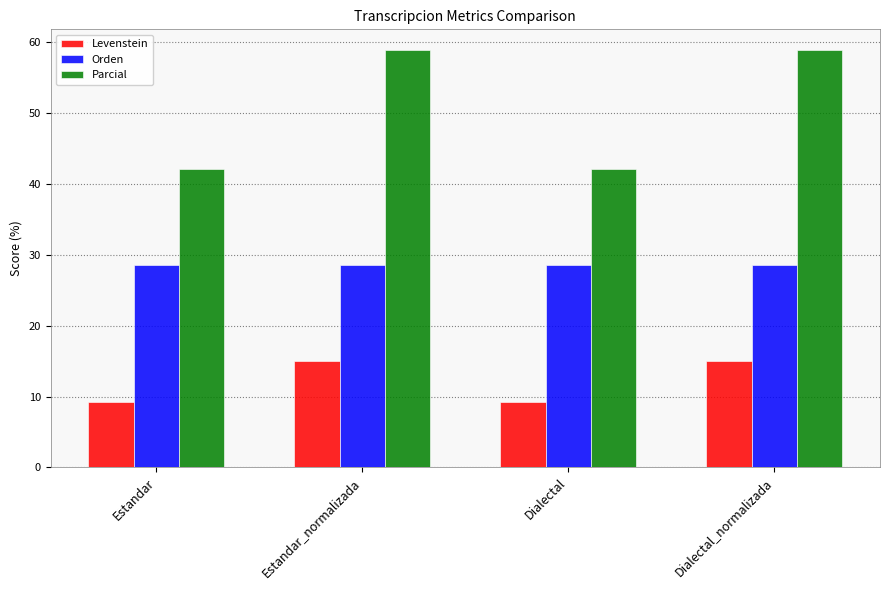

What is the highest value of the Orden series?

28.6